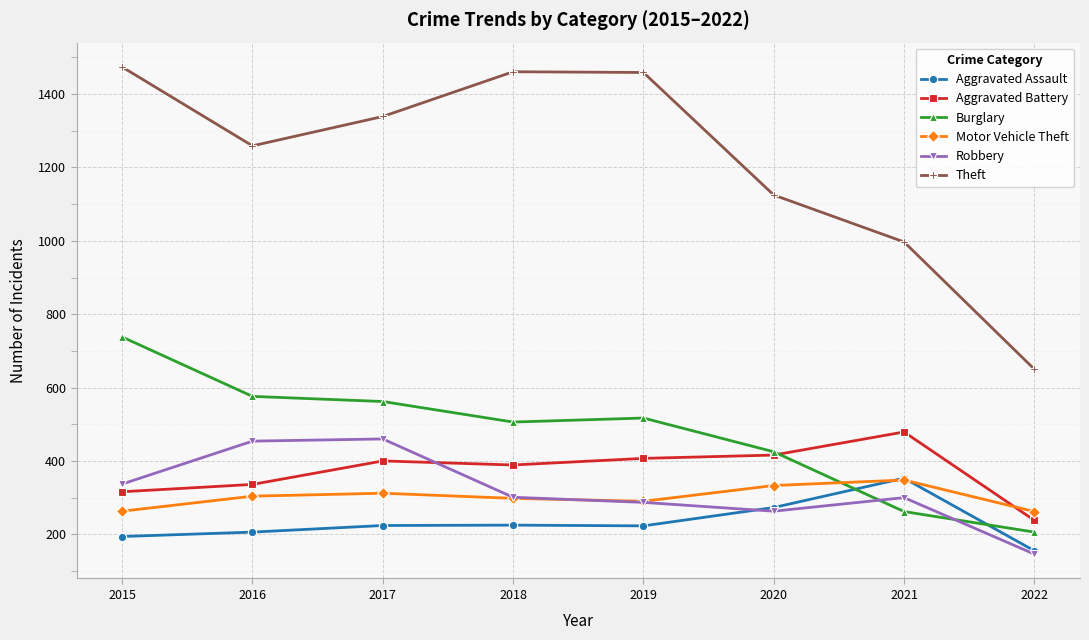

Is it true that Theft equals 2533 at 2018?

False